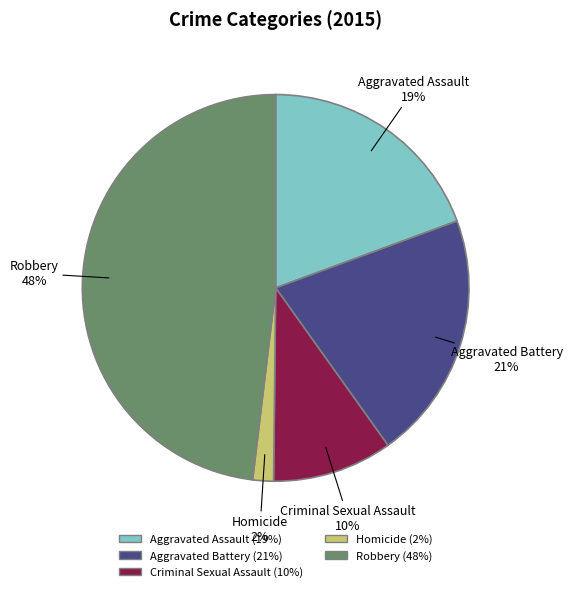

Is it true that Homicide is 2% of the pie?

True